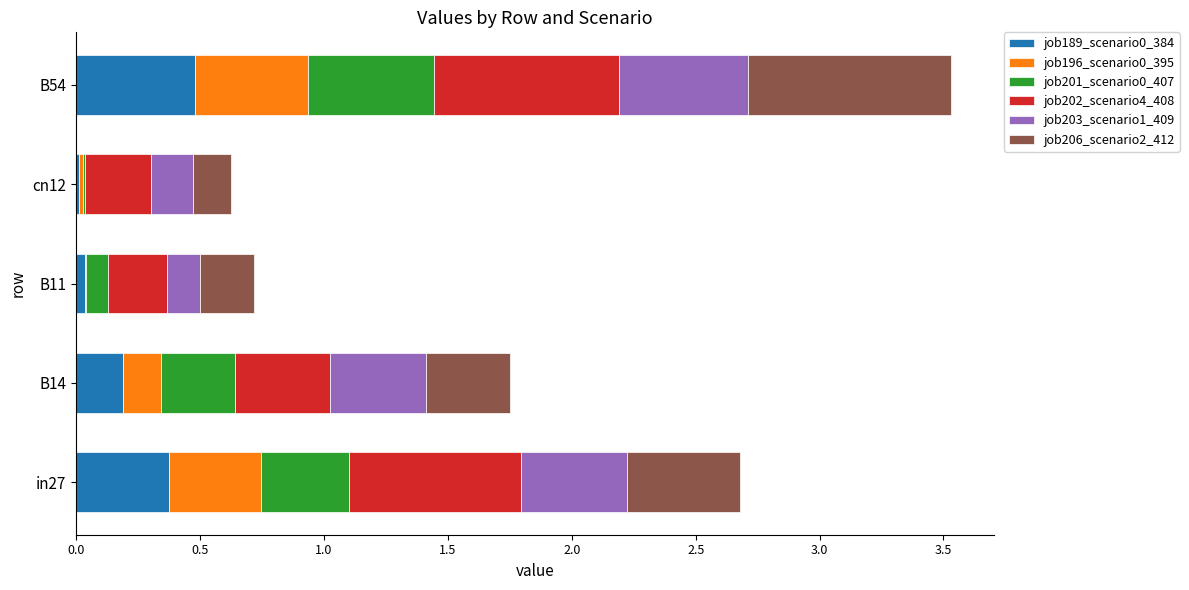

What is the sum of all job189_scenario0_384 values?

1.1